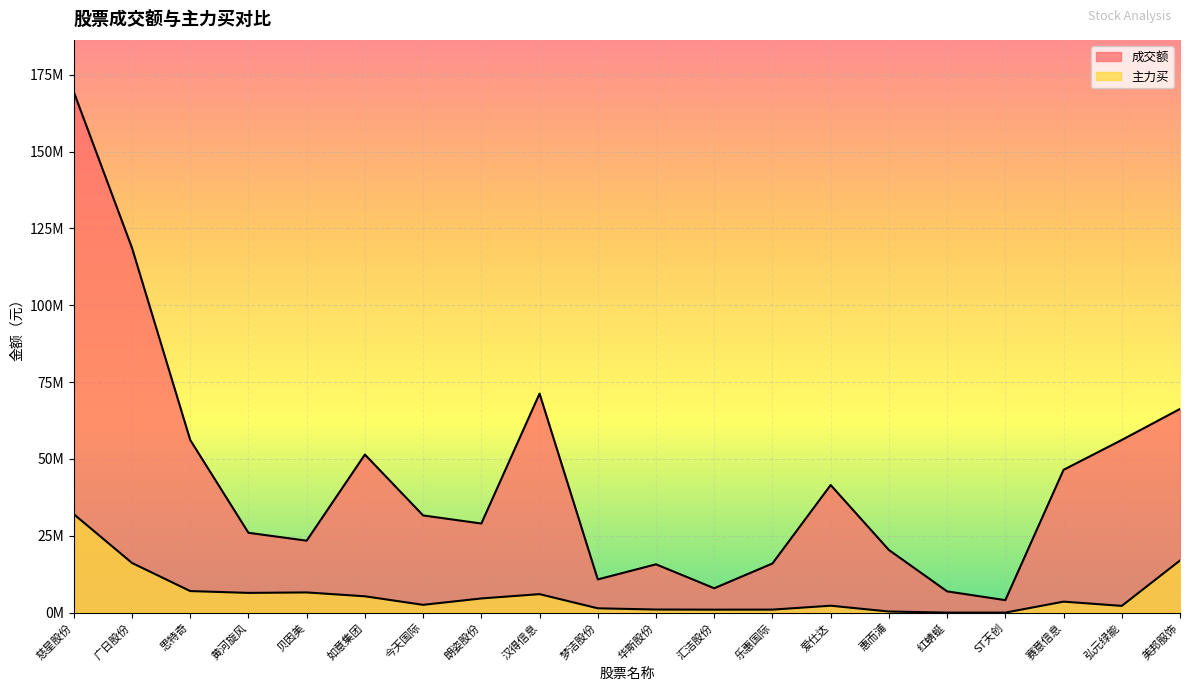

Rank the series by their maximum value, from lowest to highest.

主力买, 成交额